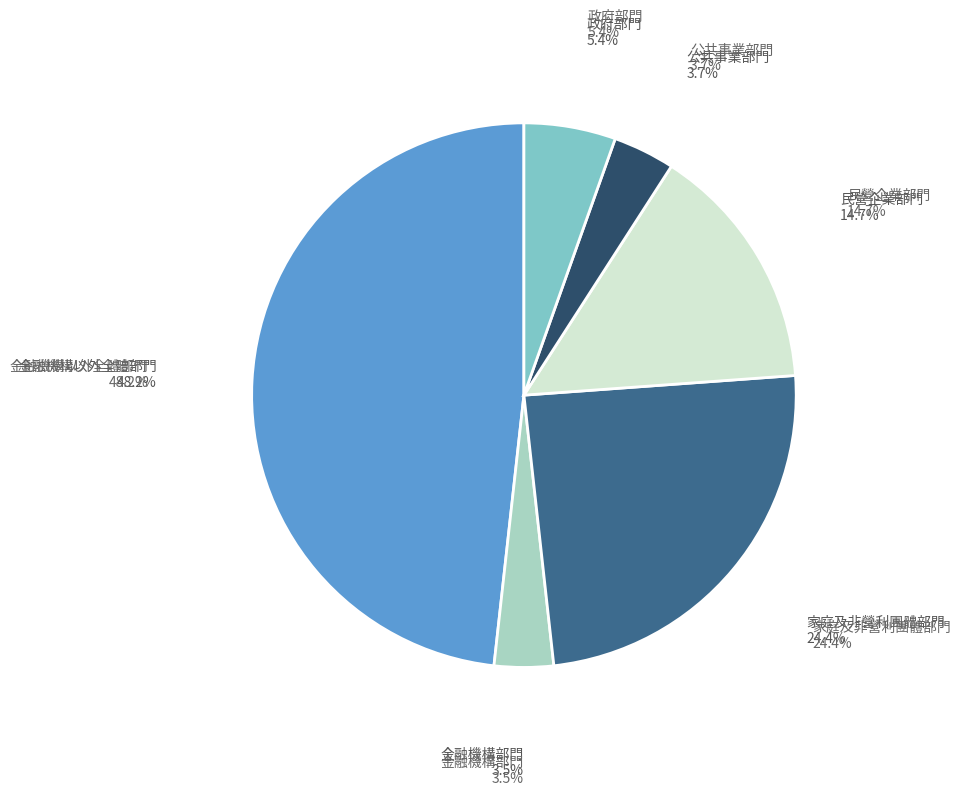

Does 家庭及非營利團體部門 account for over 50% of the chart?

No